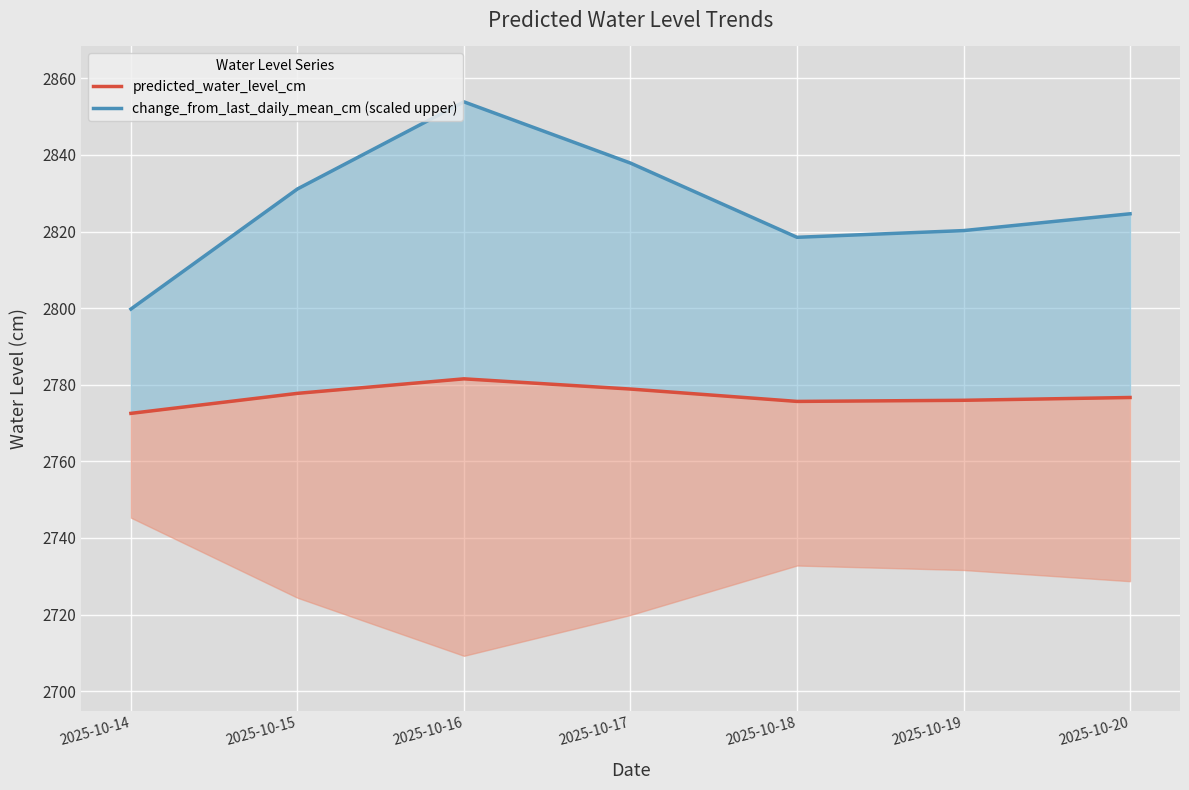

Which series has the largest total across all categories?

change_from_last_daily_mean_cm (scaled upper)